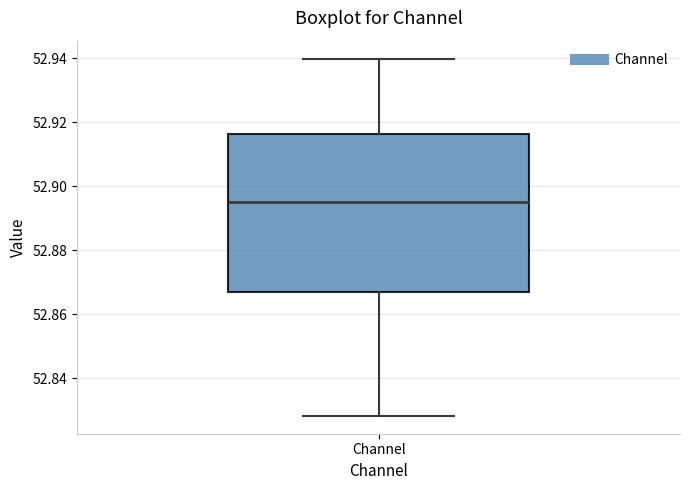

Read this box plot against the y-axis: the position of the median line, the range covered by the box, and the ends of both whiskers. The values are not printed on the chart, so give them approximately, as read against the axis.

median 52.896, box 52.866 to 52.916, whiskers 52.828 to 52.940